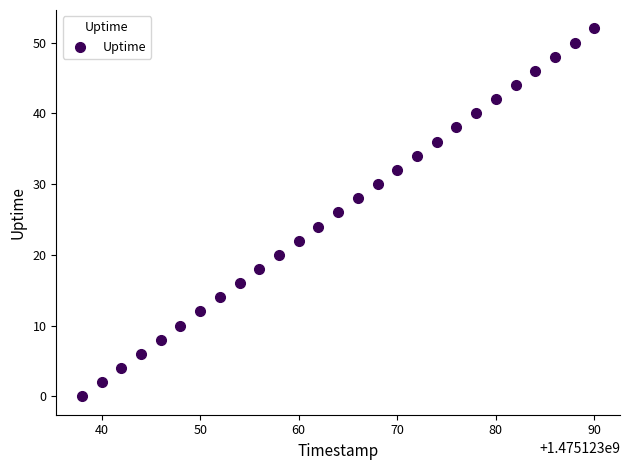

What is the range of X values (max minus min)?

52